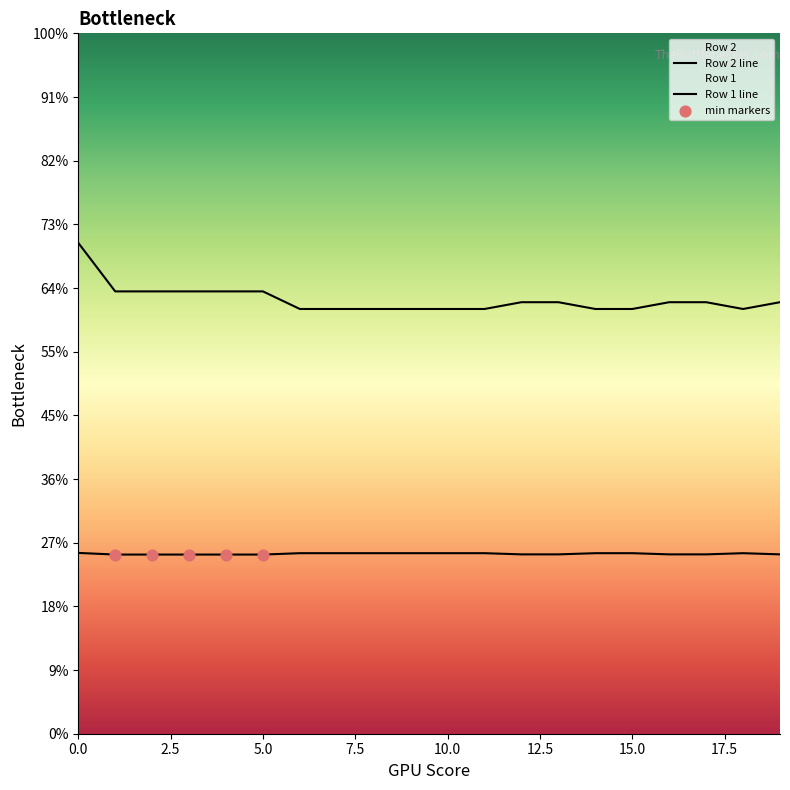

What are all the series names shown in the legend?

Row 1, Row 2